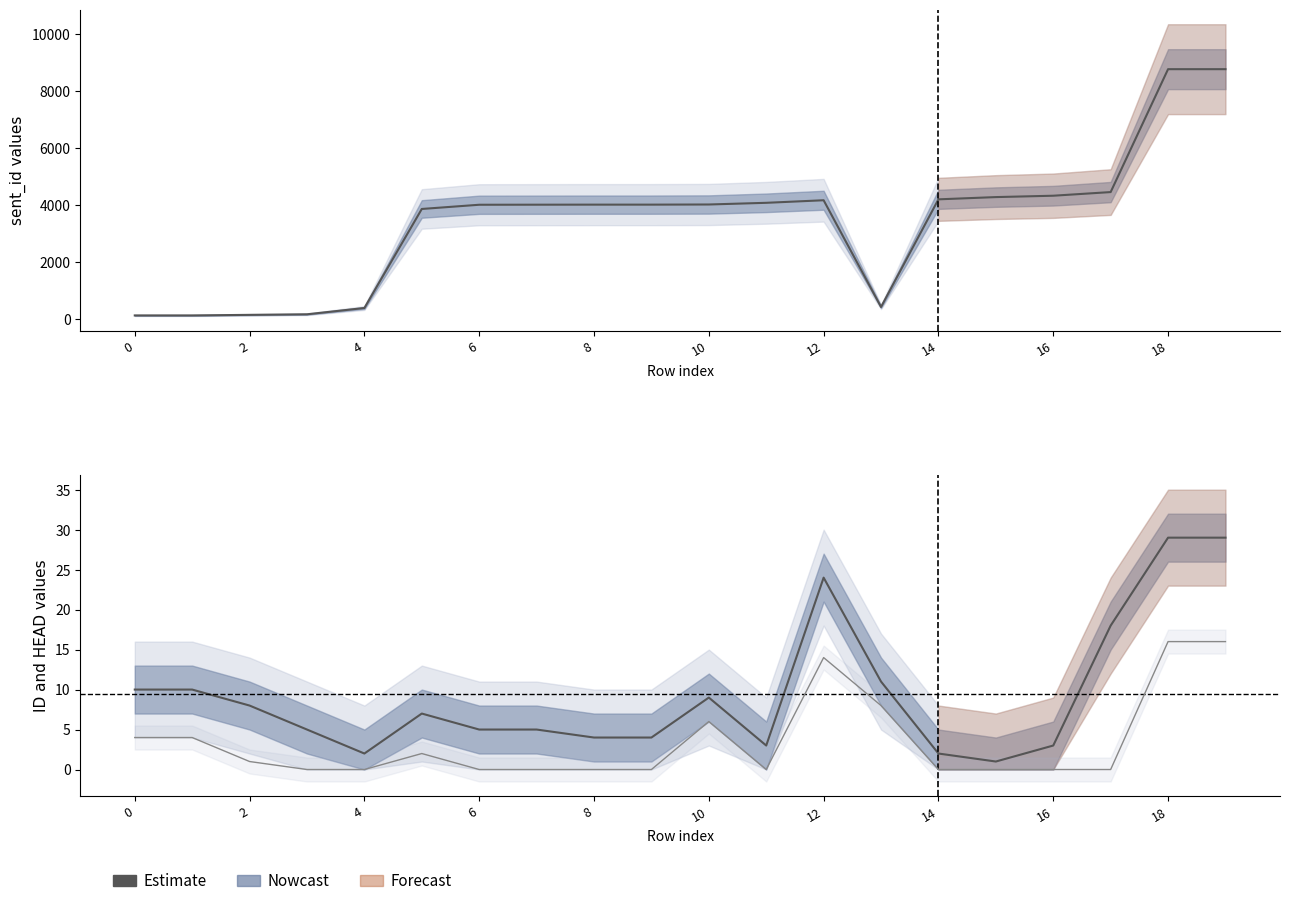

Which category has the lowest value across all series?

6